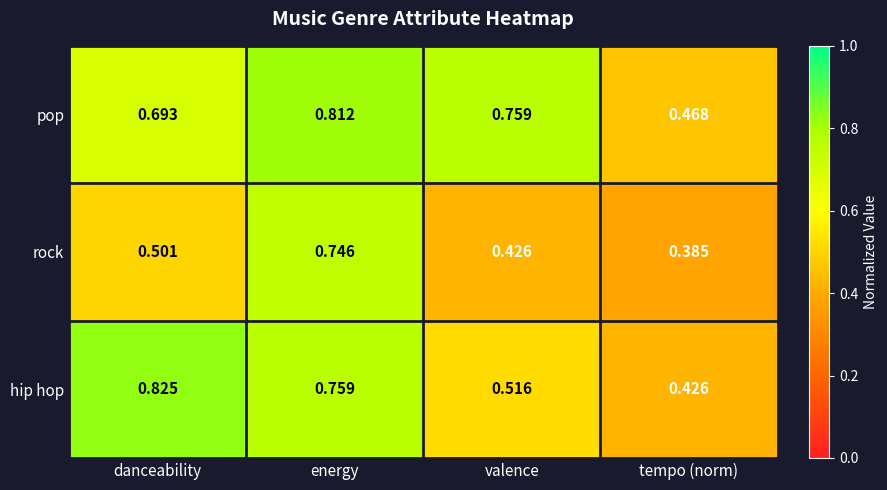

Which series changed the most between danceability and energy?

rock